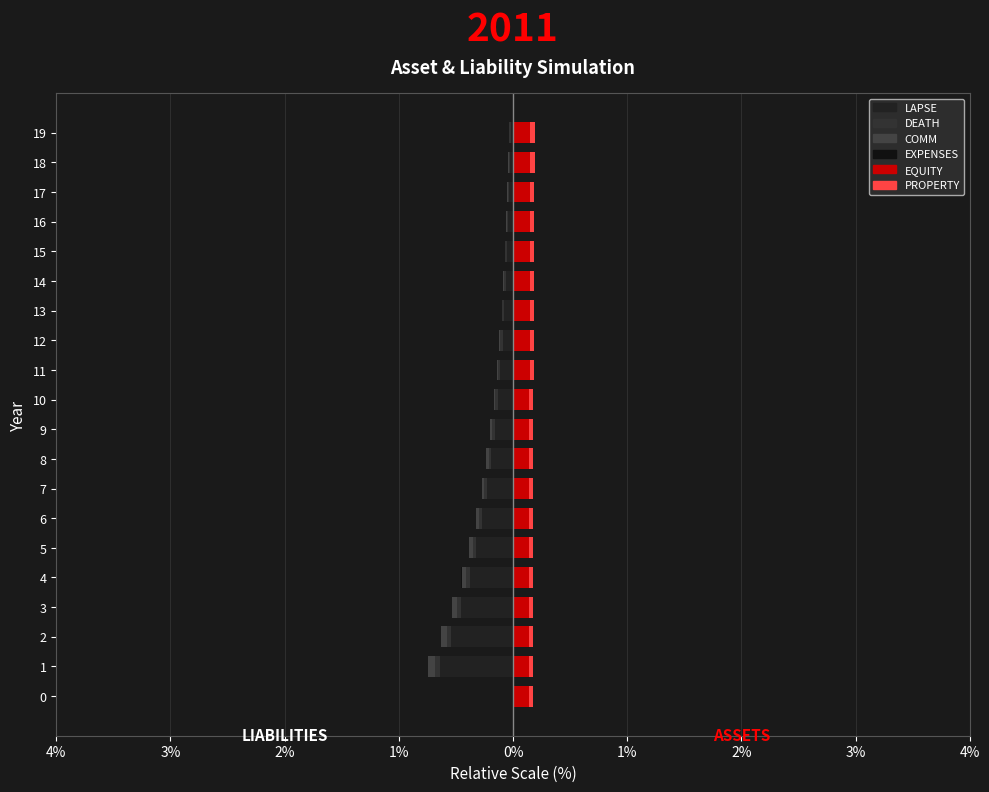

What is the difference between the EQUITY values at 12 and 6?

0.1